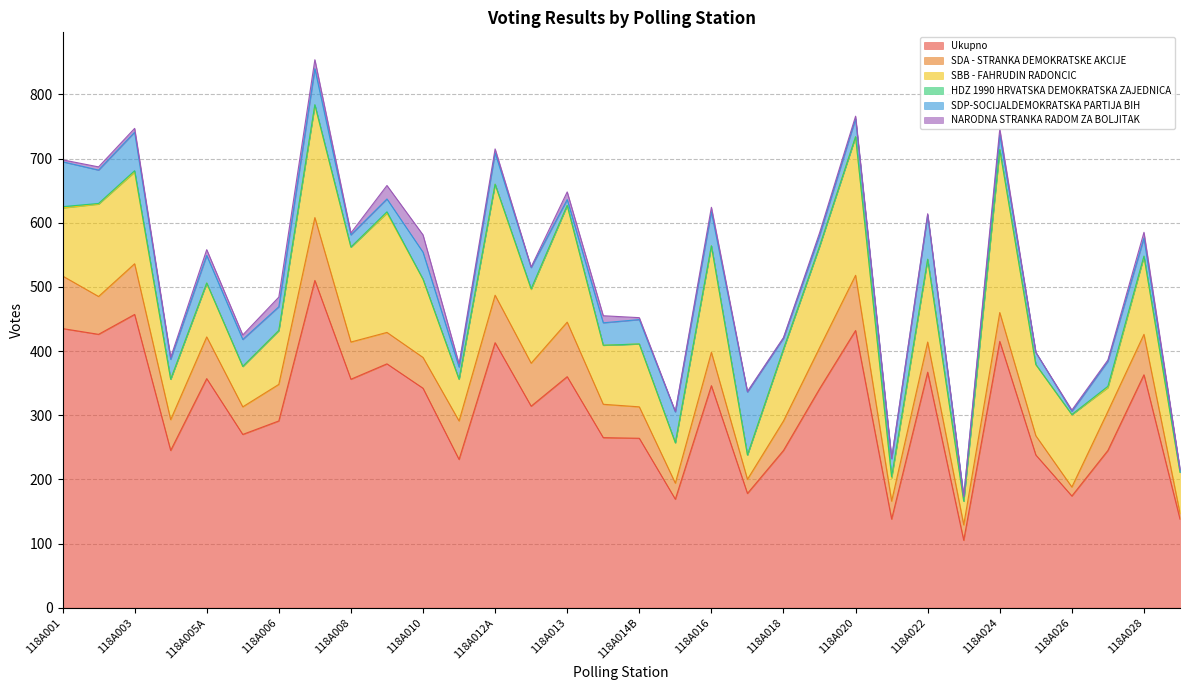

How many lines are shown in the chart?

6